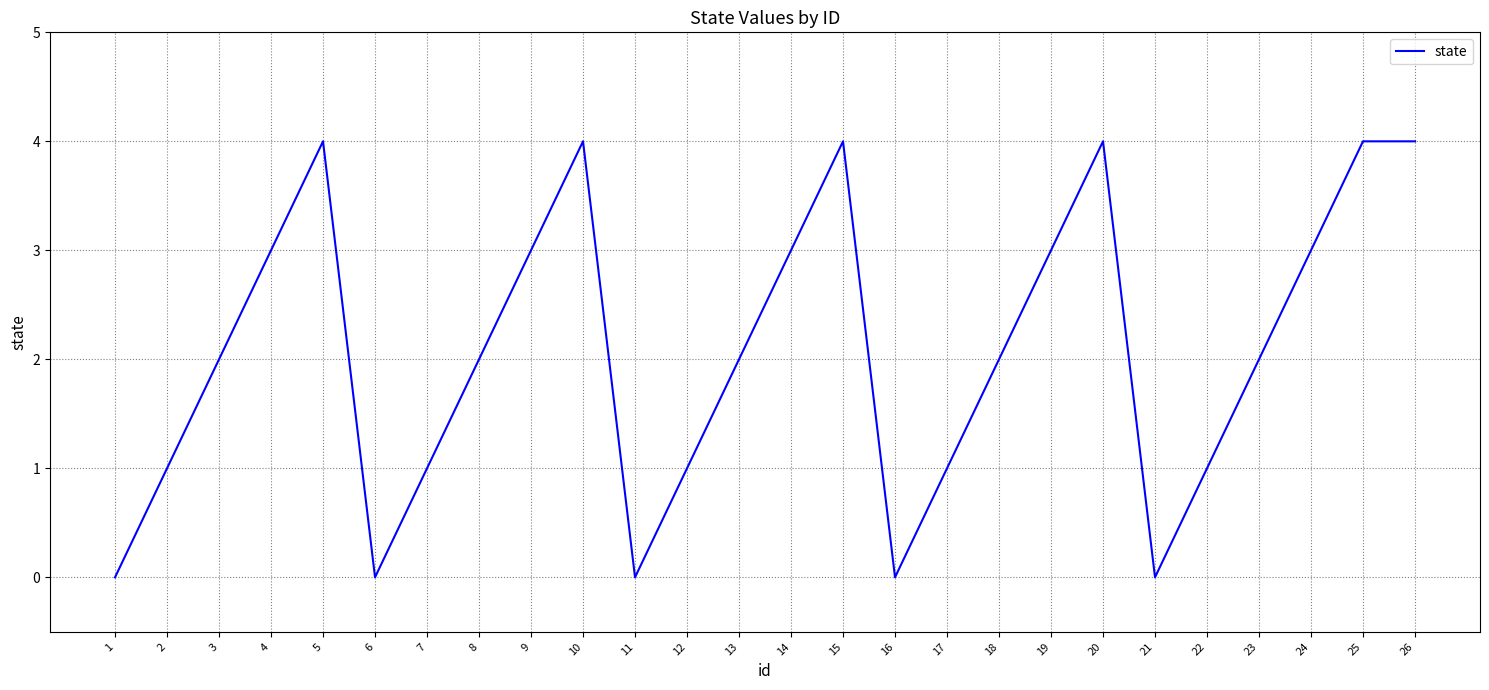

The chart shows a value of -1 at 16. True or false?

False